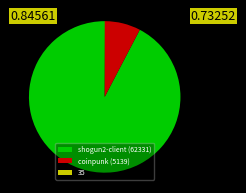

Does coinpunk (5139) represent more than half of the total?

No